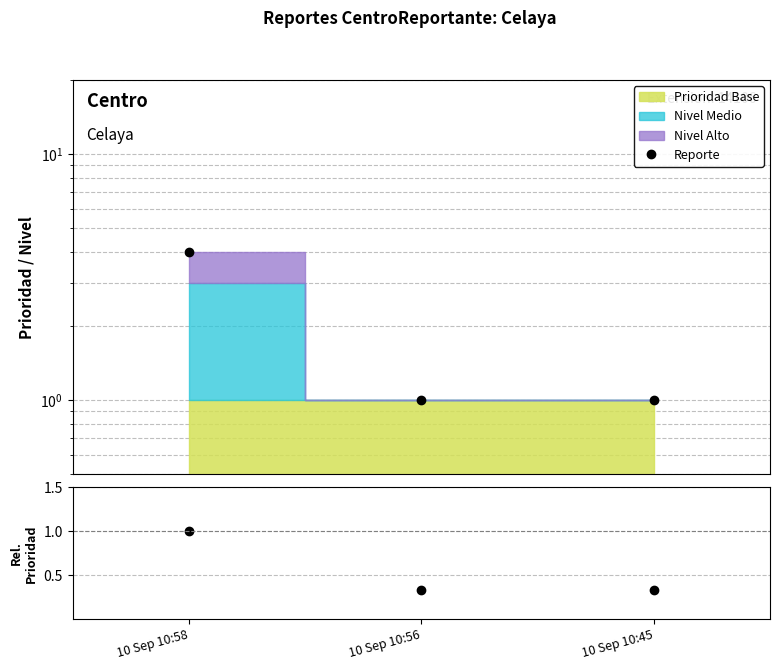

Approximately how many times larger is the value at 10 Sep 10:45 compared to 10 Sep 10:58?

0.2